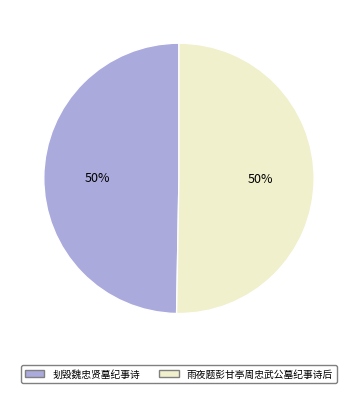

True or false: 刬毁魏忠贤墓纪事诗 accounts for 43% of the total.

False